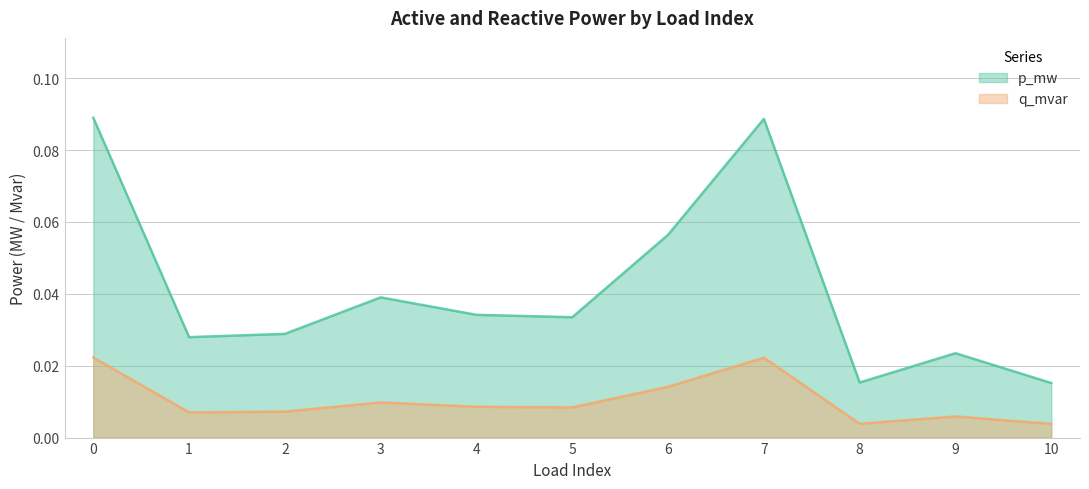

Which series has the largest total across all categories?

p_mw